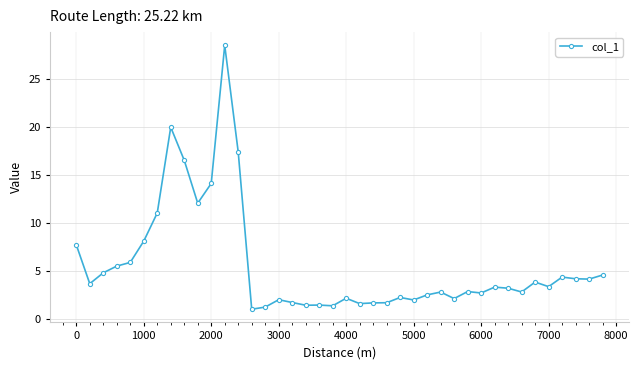

Does the chart display data point markers on the line(s)?

Yes